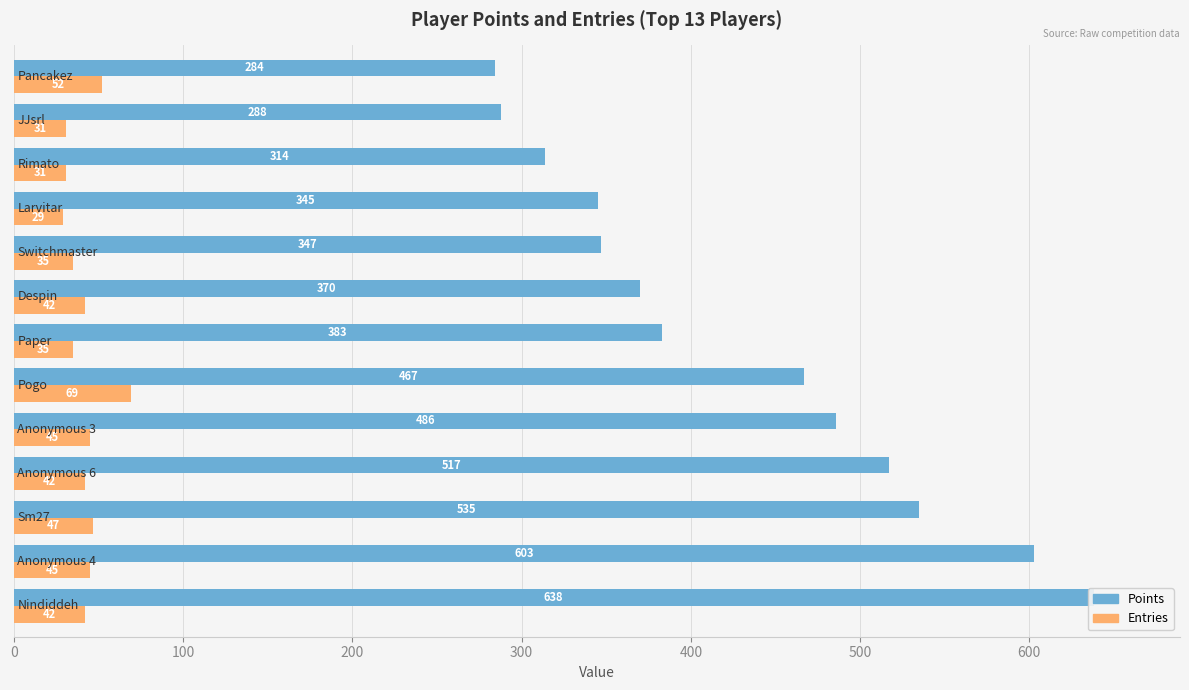

List the series in order of their overall mean, lowest first.

Entries, Points